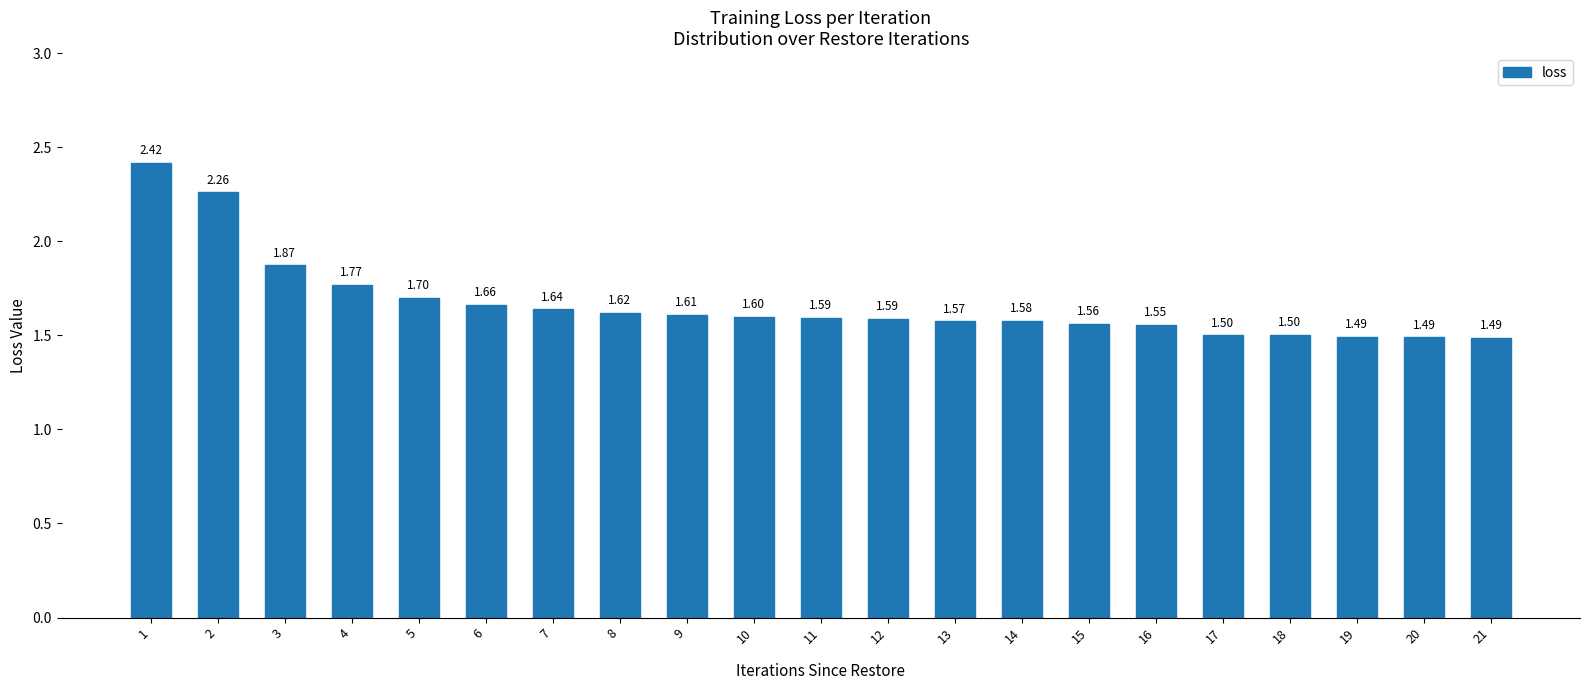

At which category does the chart reach its minimum across all series?

21